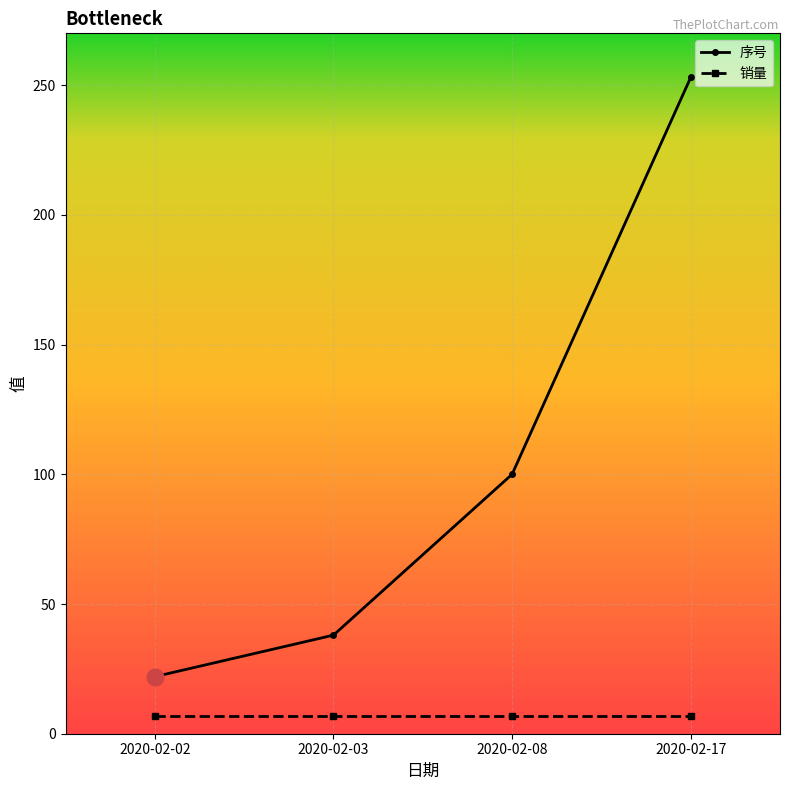

How many data points does each series have?

4